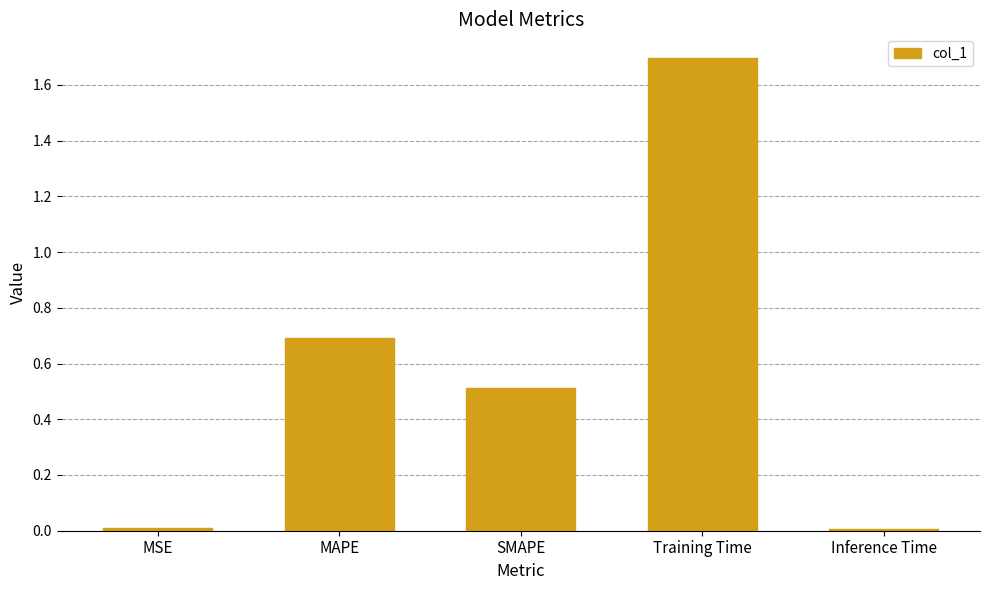

Are the bars grouped side by side (vs. stacked)?

No